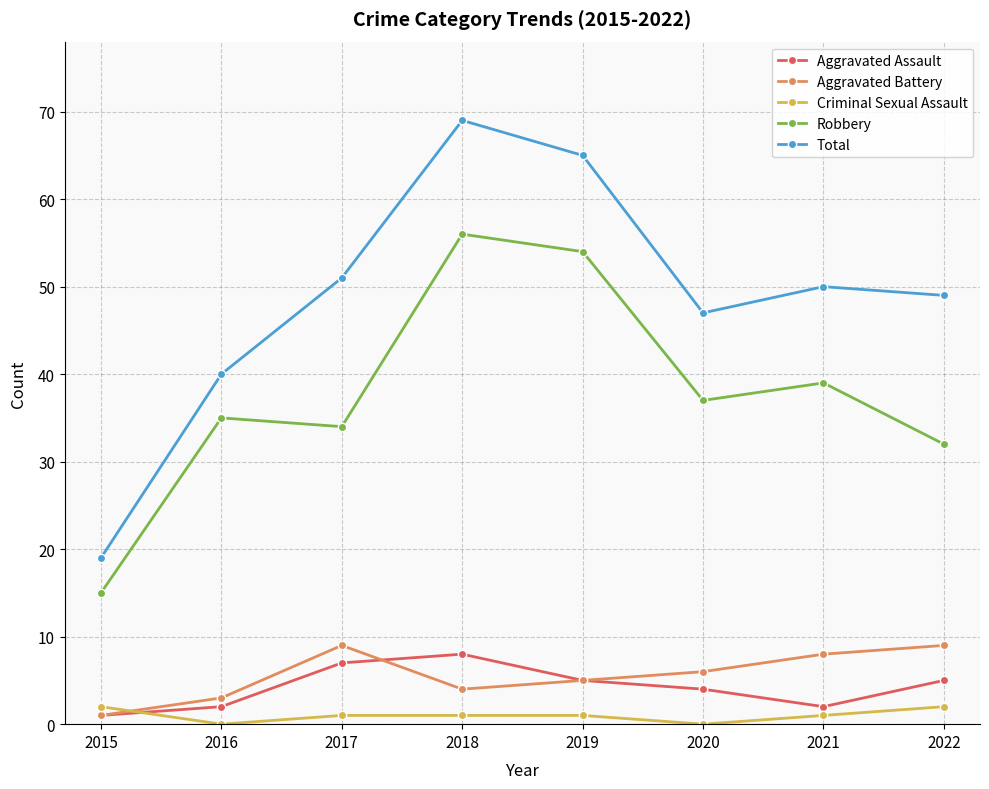

True or false: Robbery and Criminal Sexual Assault intersect in this chart.

False